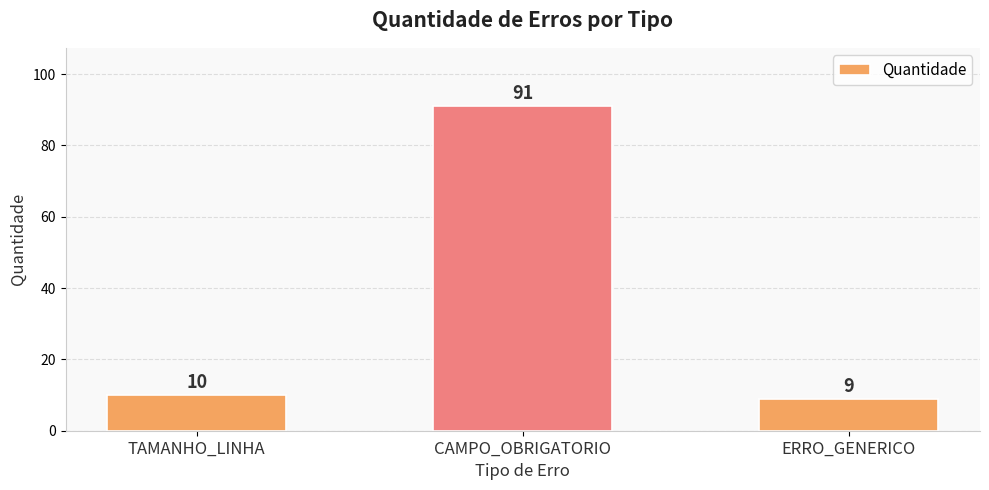

What is the value of the 3rd bar from the left?

9